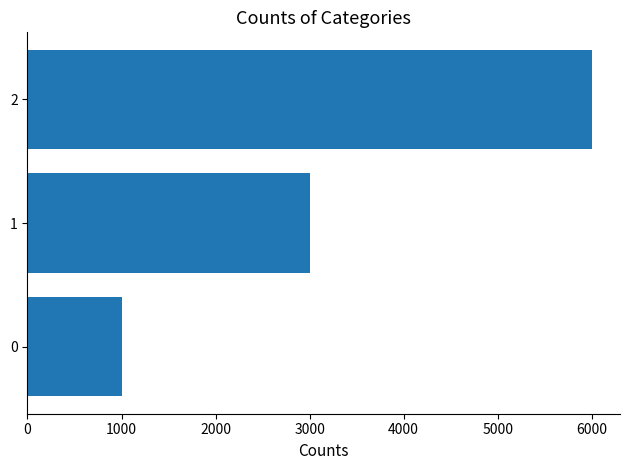

The value at 1 is 4552. True or false?

False